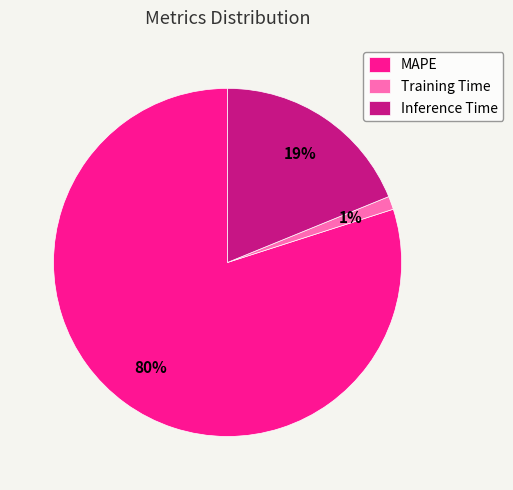

Is the sum of Training Time and Inference Time greater than half?

No